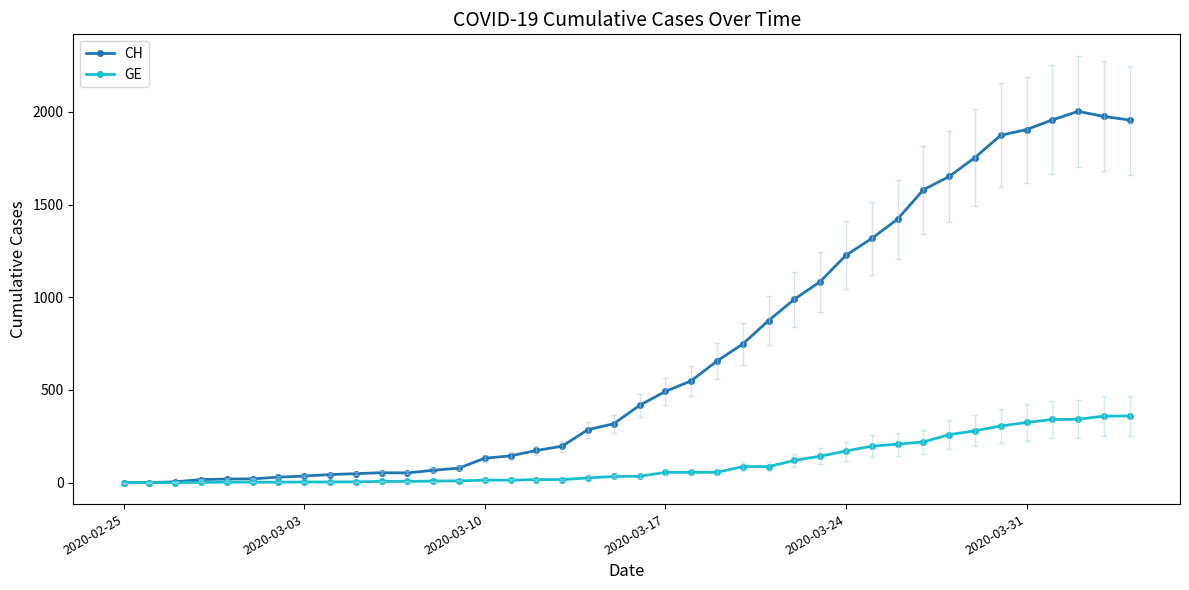

At how many categories does at least one series exceed 1550?

9